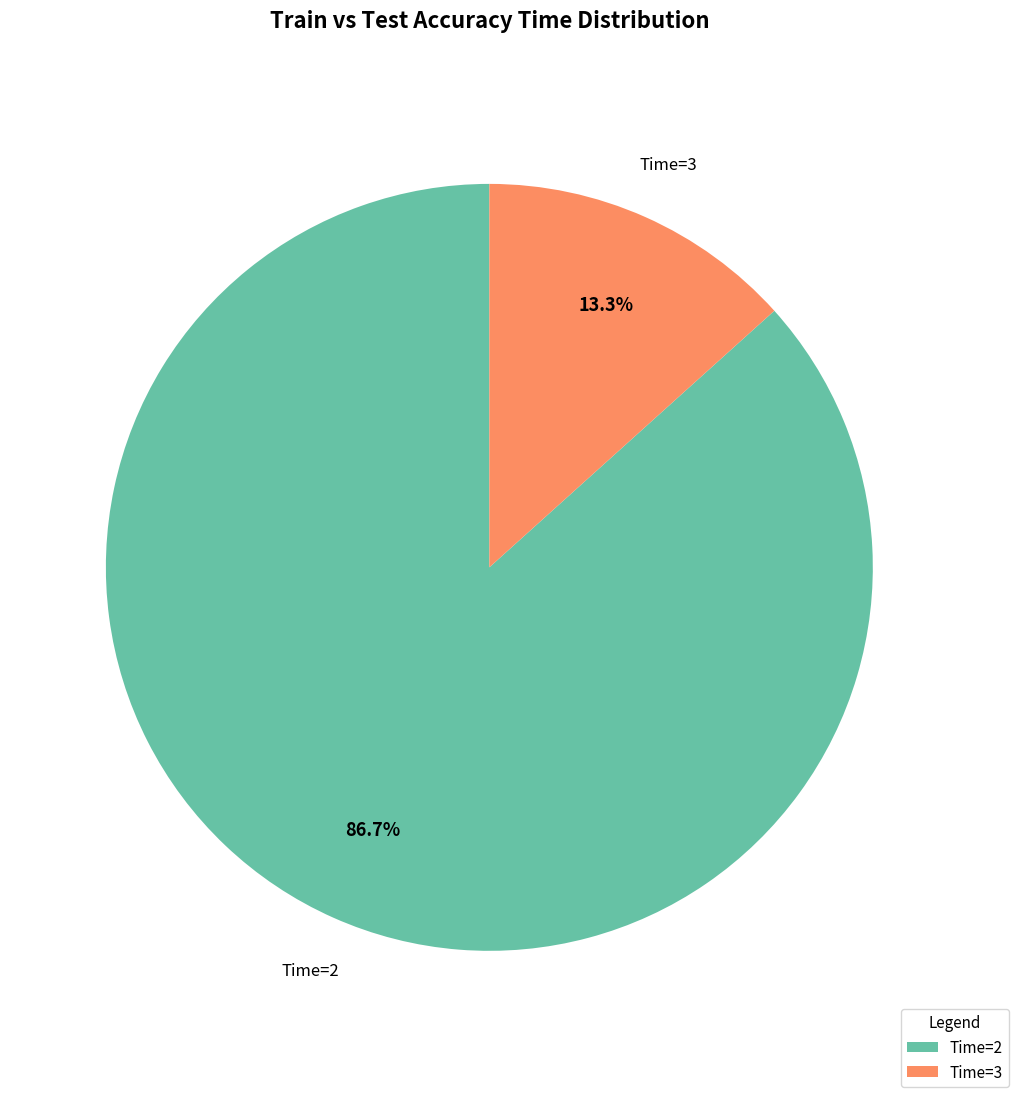

Is it true that Time=3 is 24% of the pie?

False